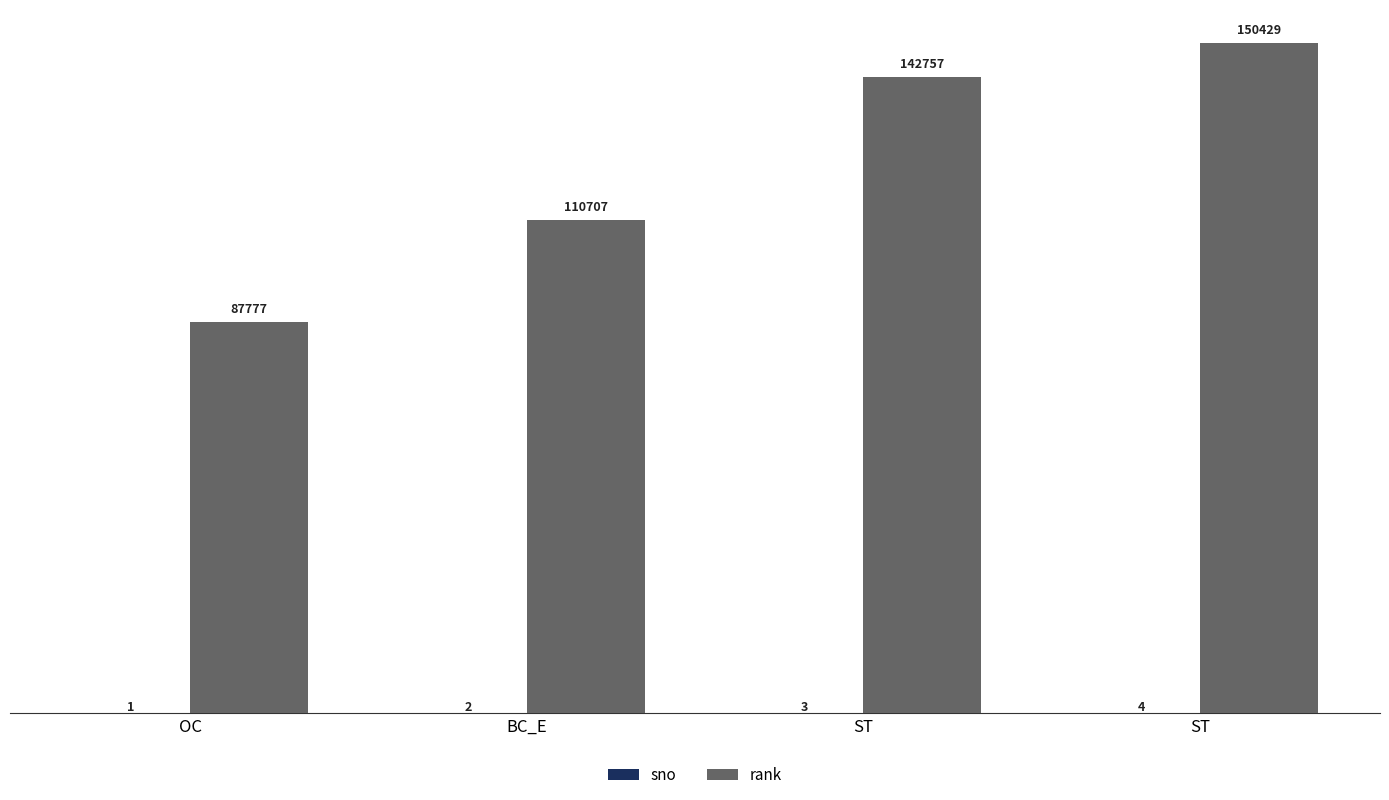

What is the minimum value for rank?

87777